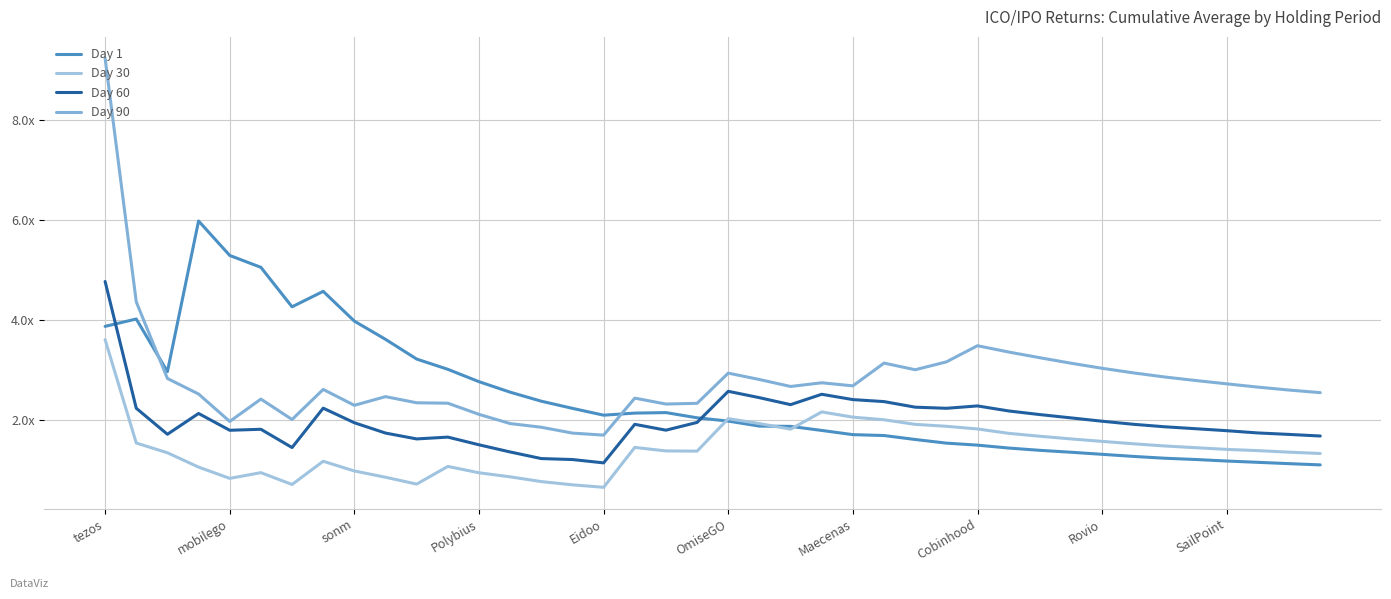

Is this an area chart (filled region under the line)?

No